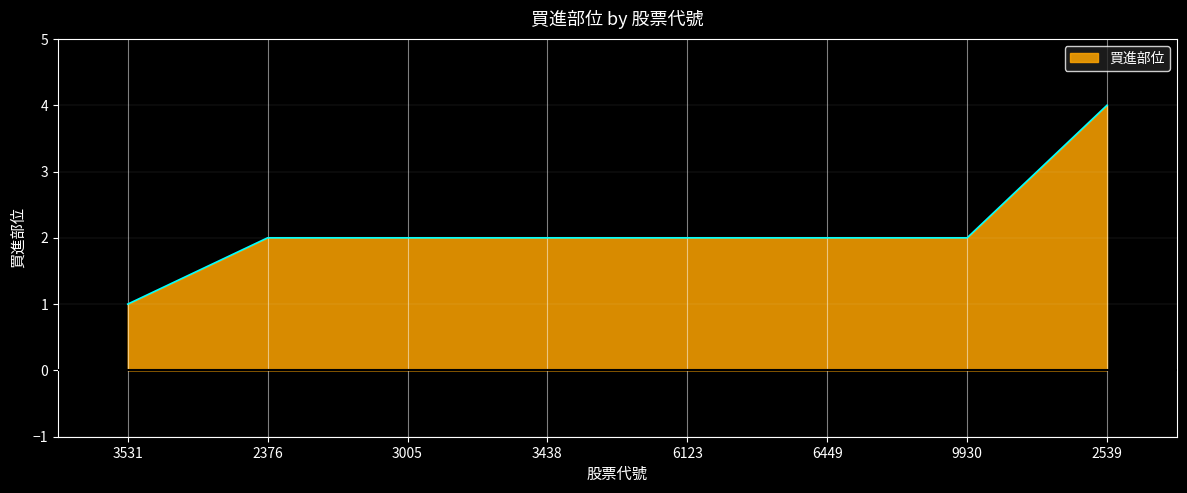

The value at 6449 is 3. True or false?

False